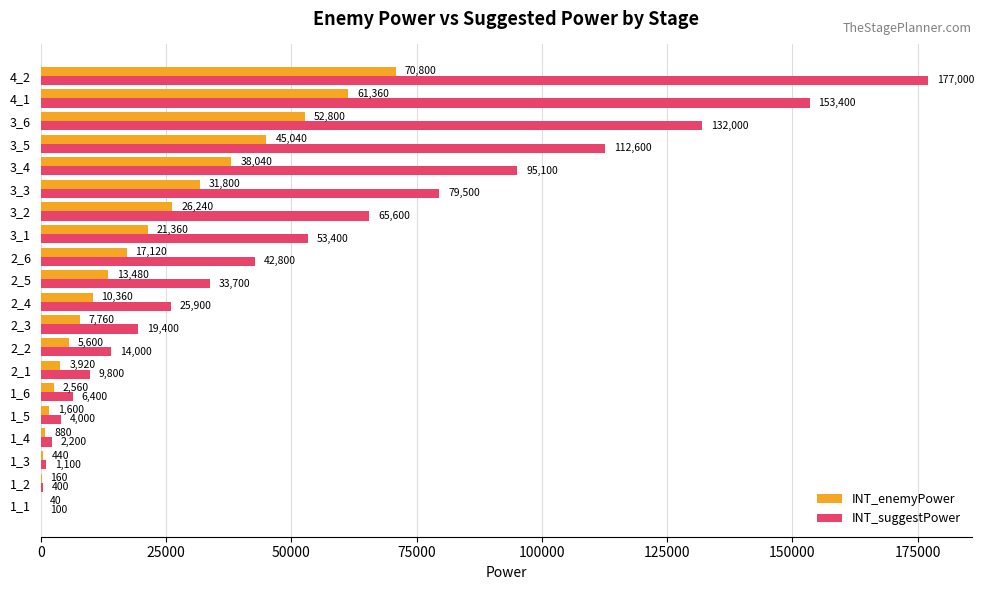

Which series has the widest spread of values?

INT_suggestPower